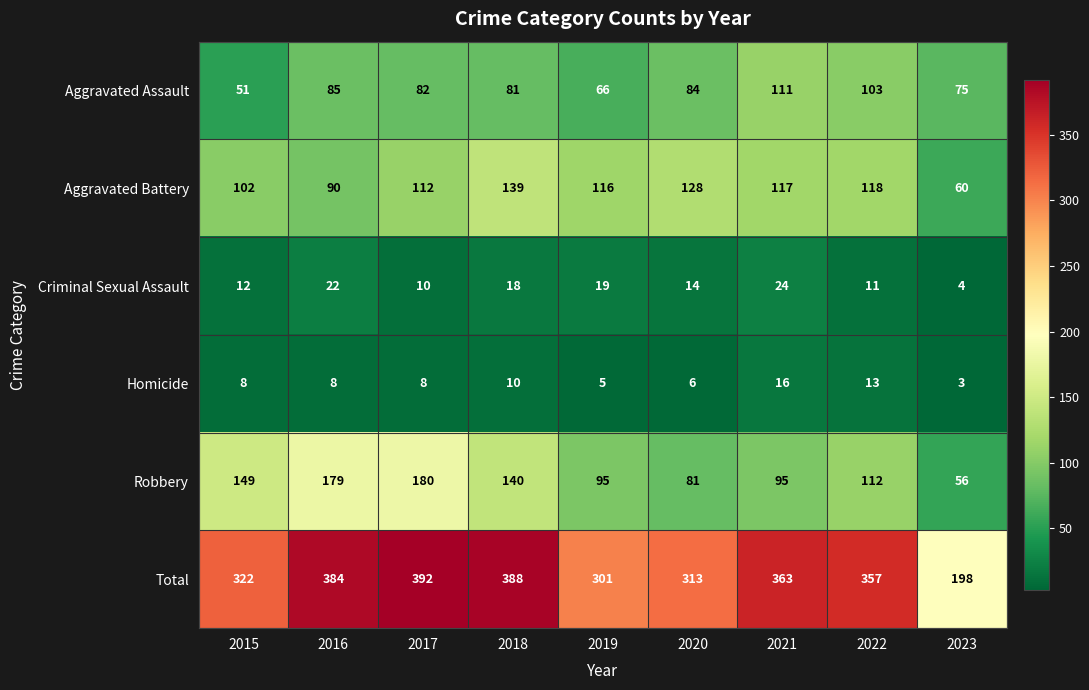

What is the total value across all series at 2015?

644